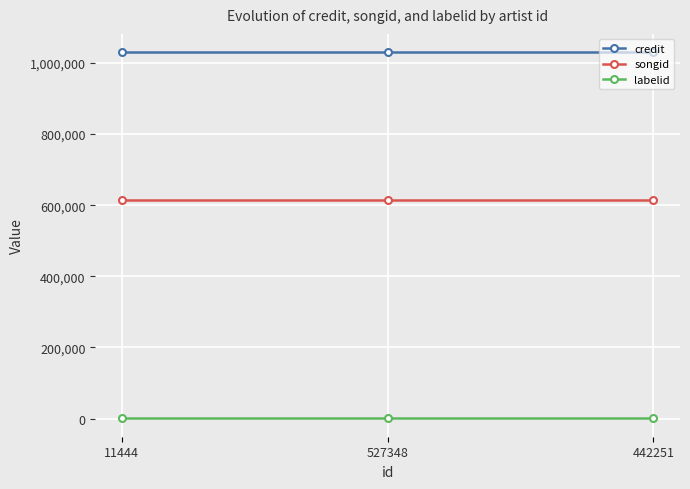

What is the maximum value for credit?

1030356